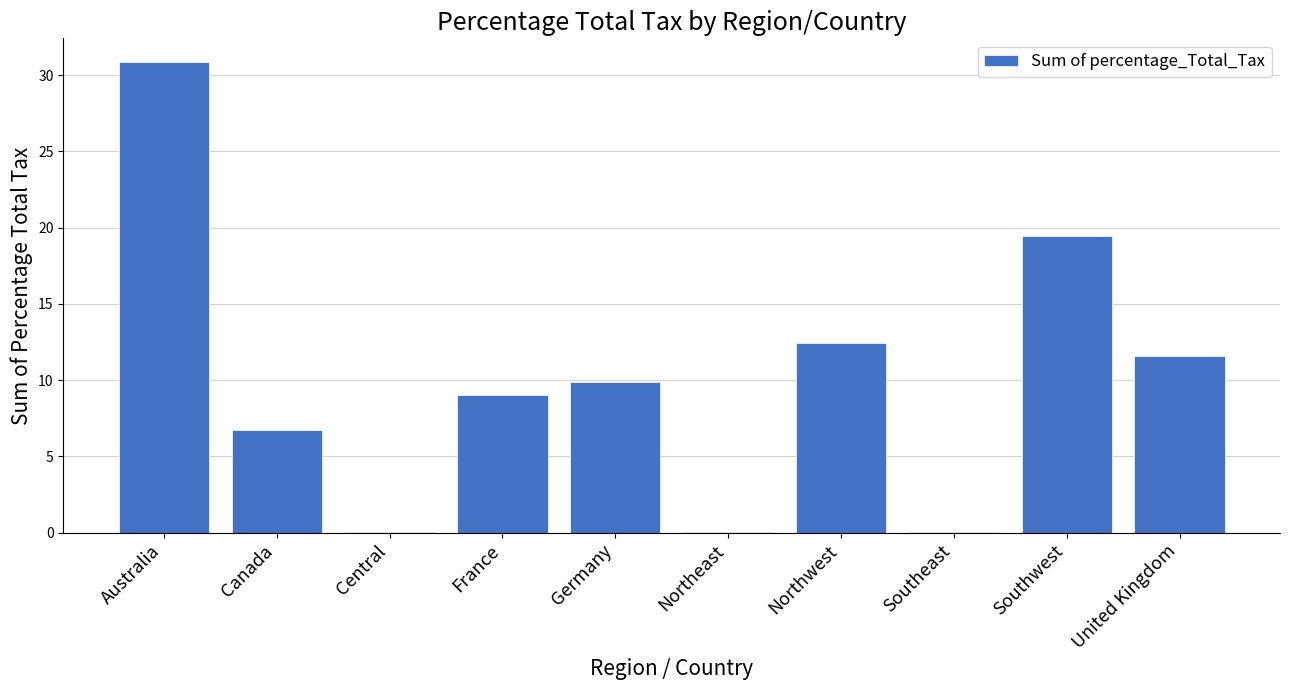

Which label corresponds to the largest value in the chart?

Australia